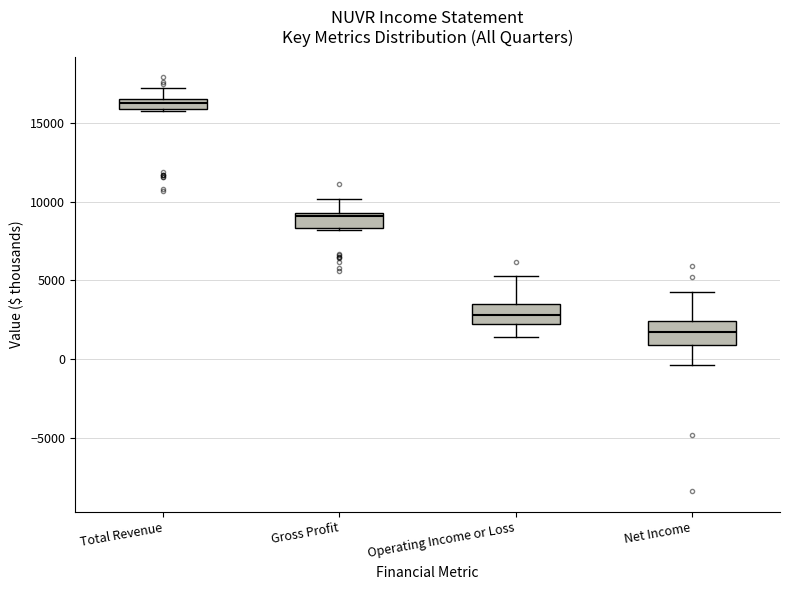

Which box's median line is the highest?

Total Revenue